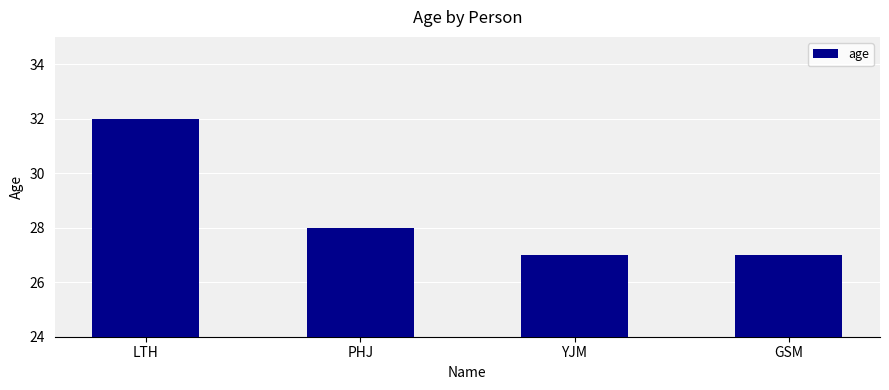

True or false: the data shows 9 at YJM.

False